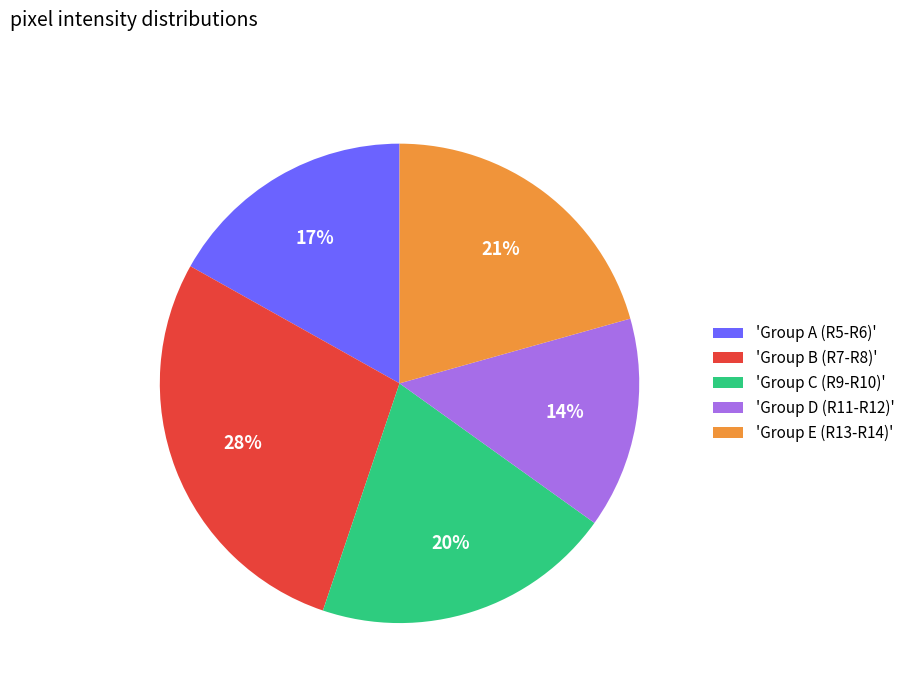

Which has a higher value, 'Group C (R9-R10)' or 'Group A (R5-R6)'?

'Group C (R9-R10)'